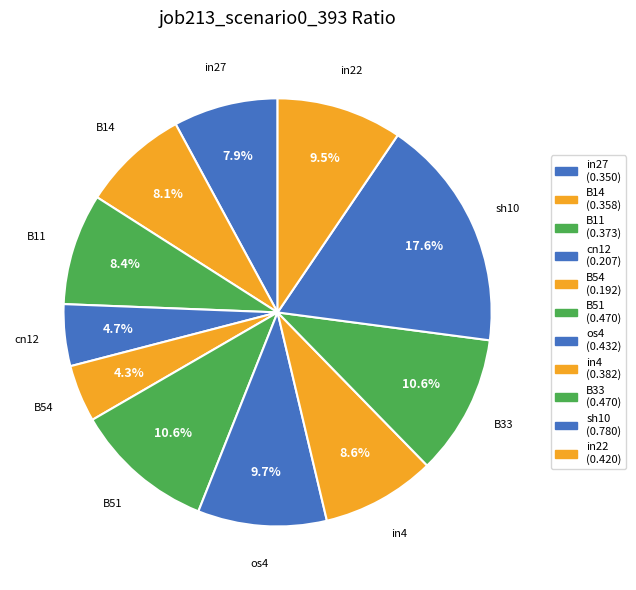

Count the number of slices in the pie.

11